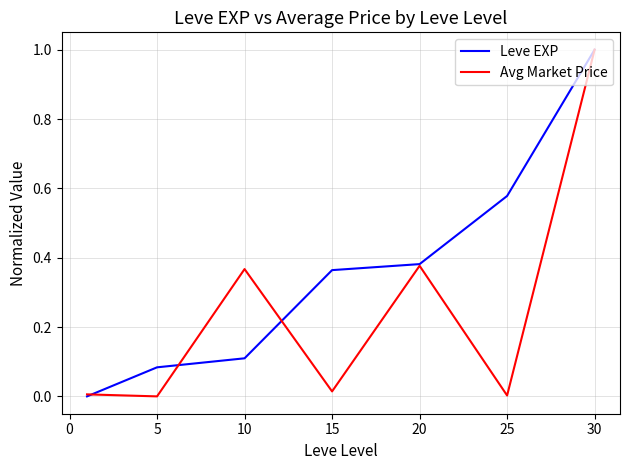

What is the greatest value displayed?

1.0